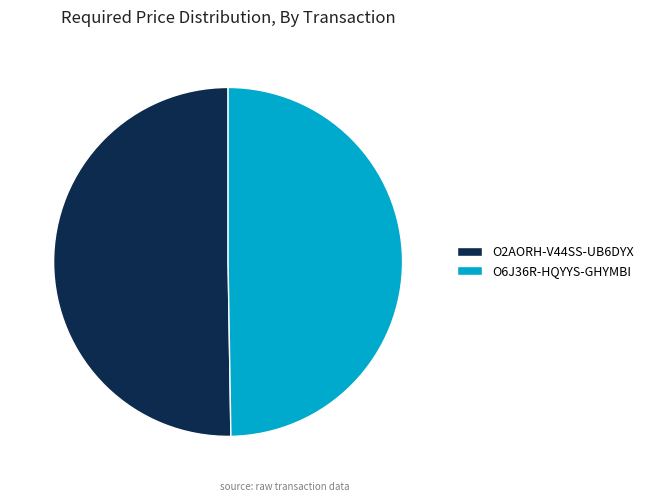

Which category accounts for the majority?

O2AORH-V44SS-UB6DYX